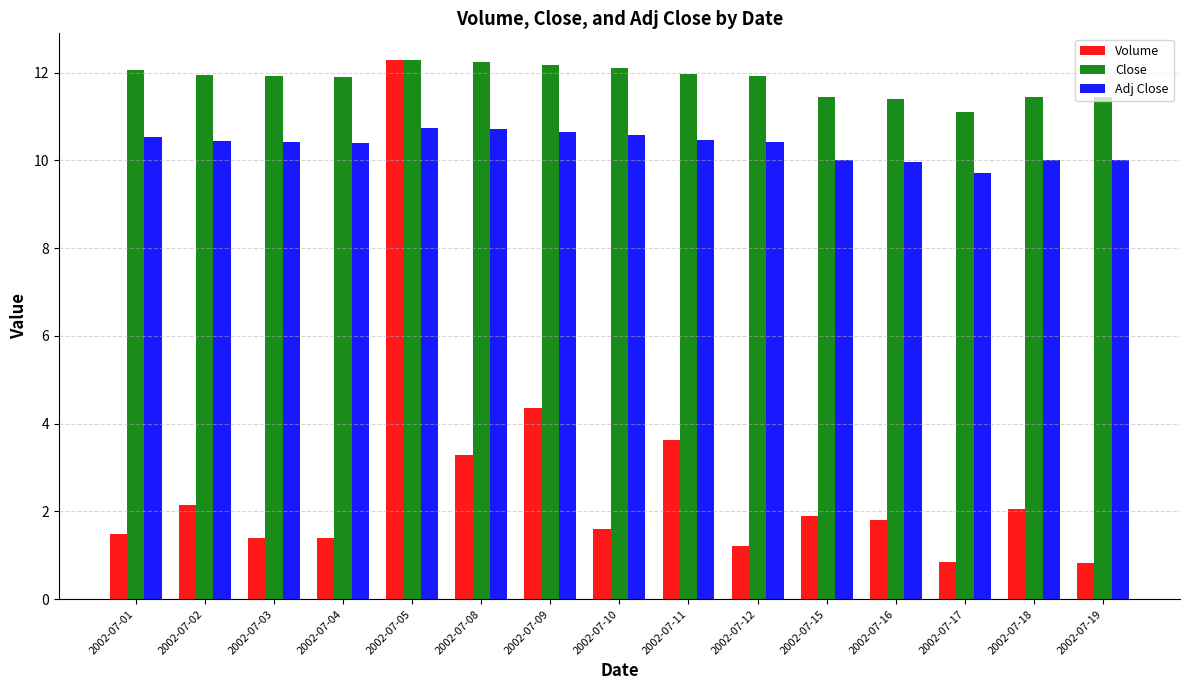

What is the sum of all Volume values?

40.2